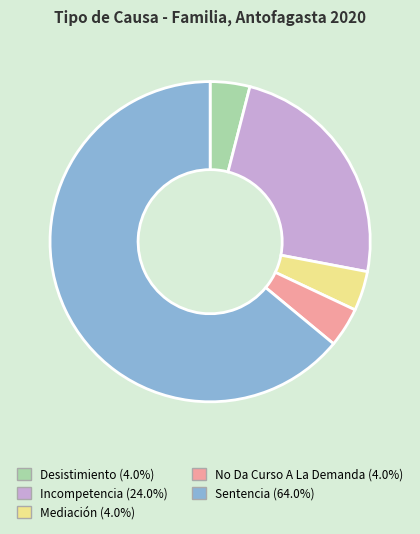

The Incompetencia slice represents 34% of the pie. True or false?

False